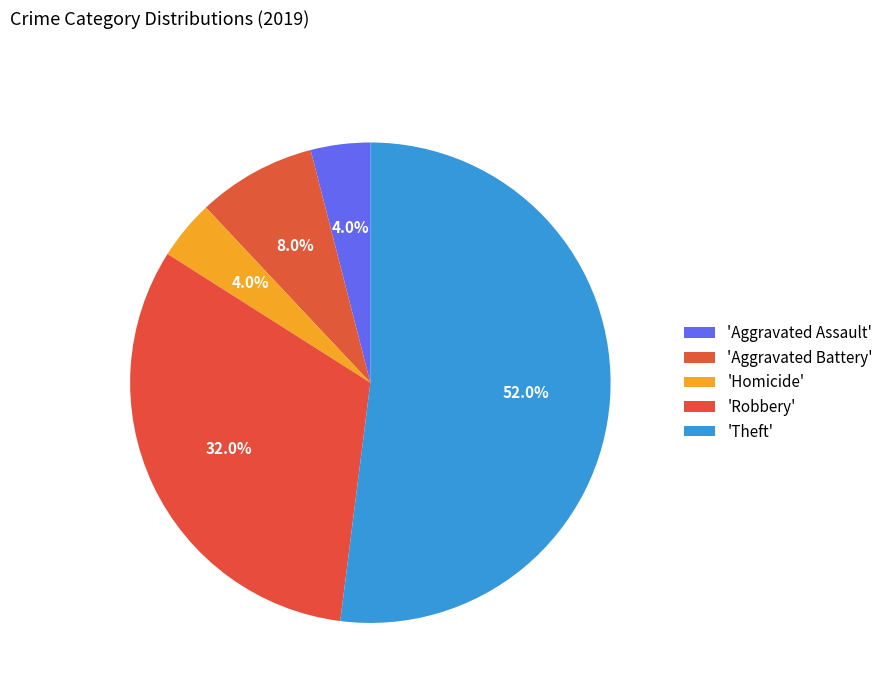

How many segments does this pie chart have?

5